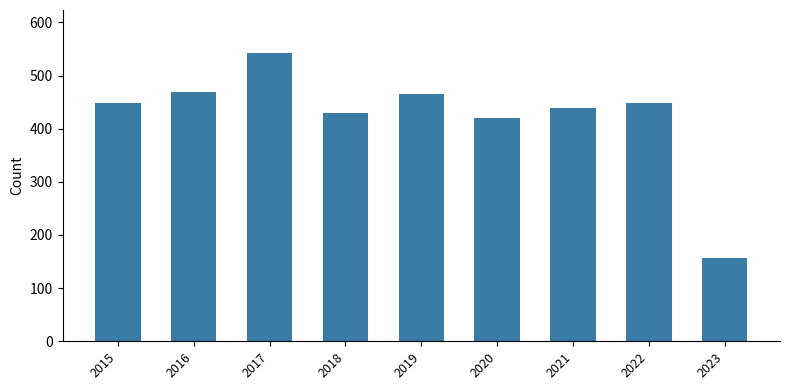

How many categories are shown in the chart?

9